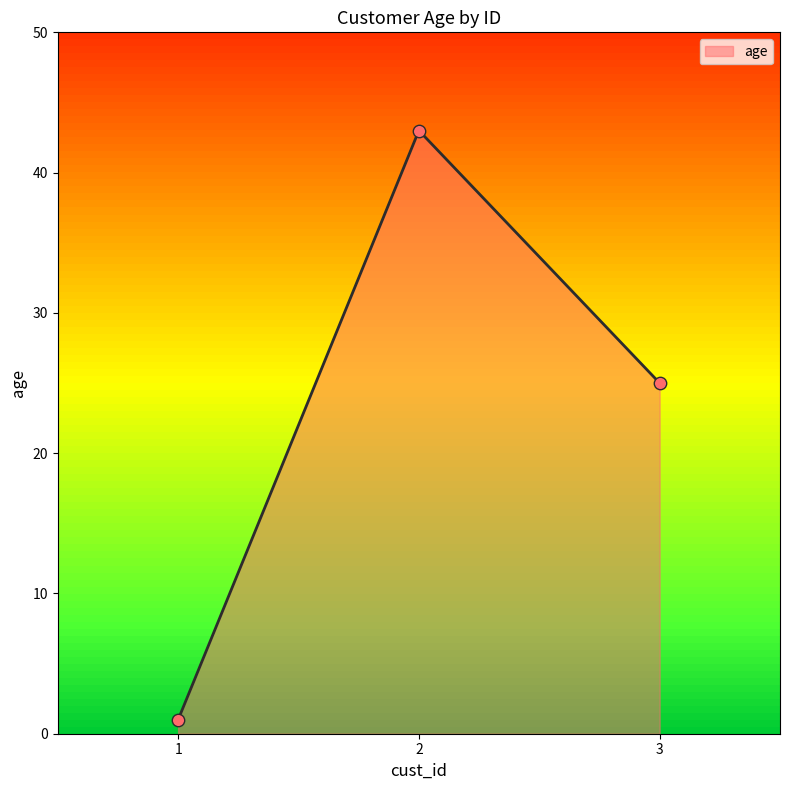

Which has a higher value, 2 or 1?

2